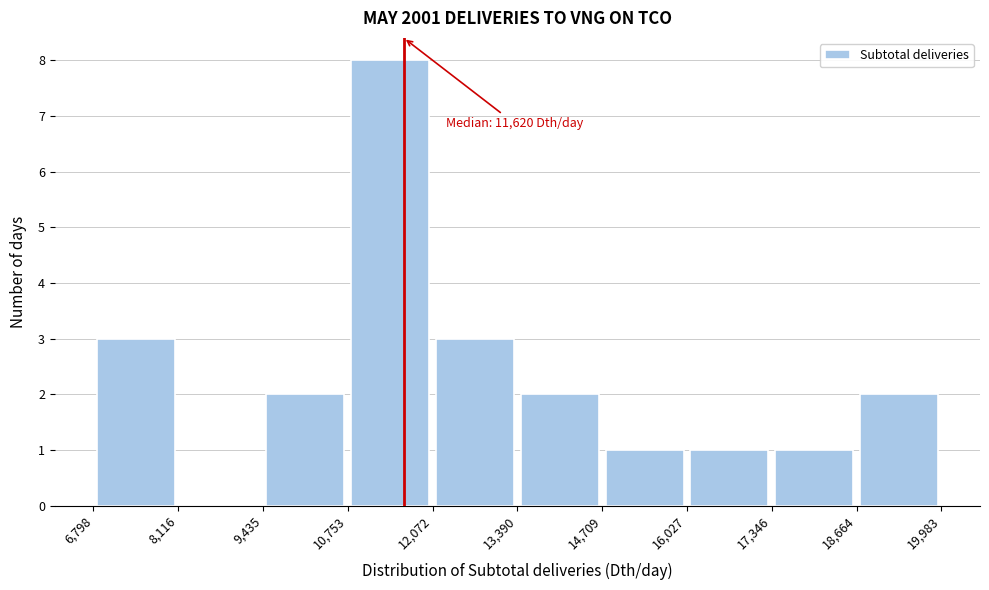

Which range on the x-axis has the tallest bar?

10,753 to 12,072